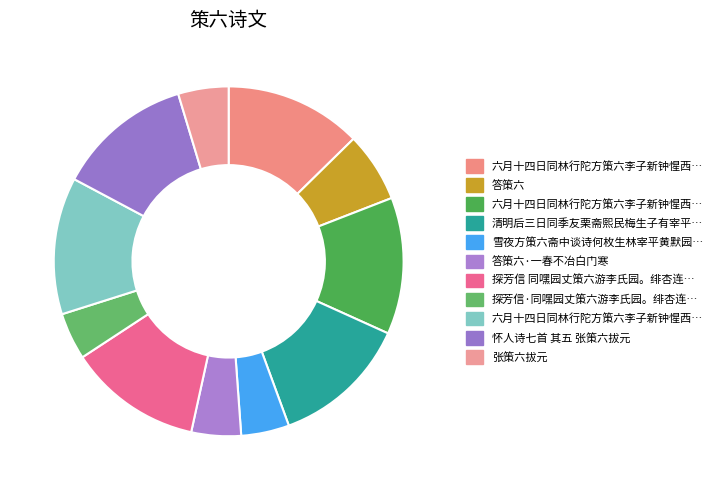

Rank the categories by value from lowest to highest.

探芳信·同嘿园丈策六游李氏园。绯杏连林，春韶正丽，裴, 雪夜方策六斋中谈诗何枚生林宰平黄默园黄哲维陈吉庐咸集策六有诗见赠赋答, 答策六·一春不冶白门寒, 张策六拔元, 答策六, 探芳信 同嘿园丈策六游李氏园。绯杏连林，春韶正丽，裴?花下，倚此赏之, 怀人诗七首 其五 张策六拔元, 六月十四日同林行陀方策六李子新钟惺西郭芸屏李石芝王彦和陈易园逭暑小雄山斋 其一, 六月十四日同林行陀方策六李子新钟惺西郭芸屏李石芝王彦和陈易园逭暑小雄山斋 其二, 清明后三日同季友栗斋熙民梅生子有宰平策六次贡幼实述勤吉庐看杏花旸台纮孙从, 六月十四日同林行陀方策六李子新钟惺西郭芸屏李石芝王彦和陈易园逭暑小雄山斋